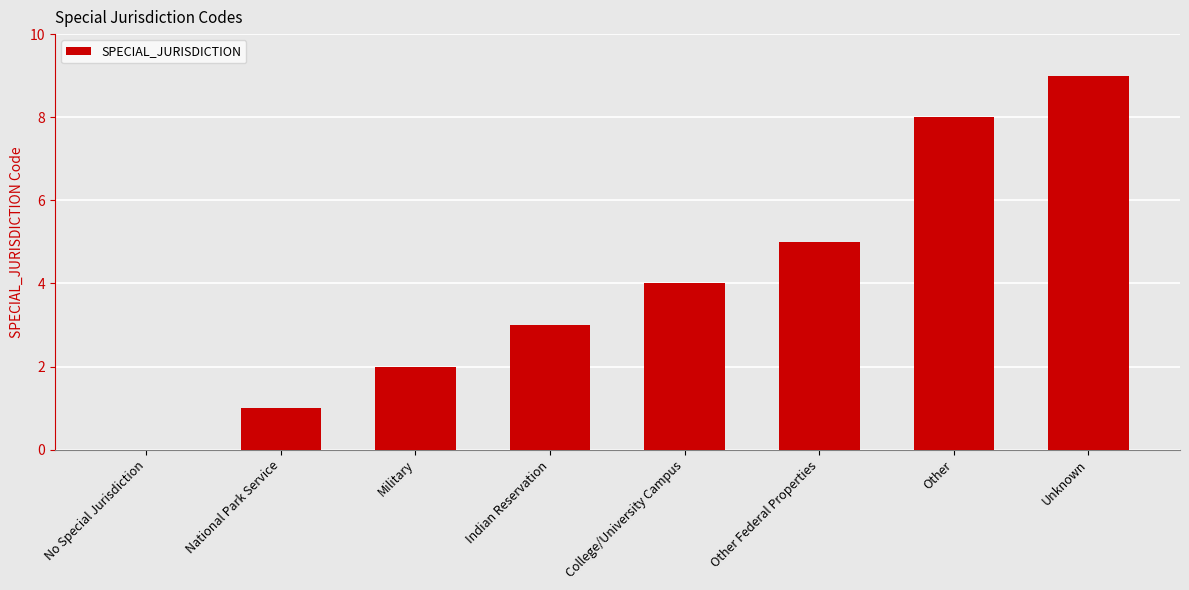

What is the maximum value shown in the chart?

9